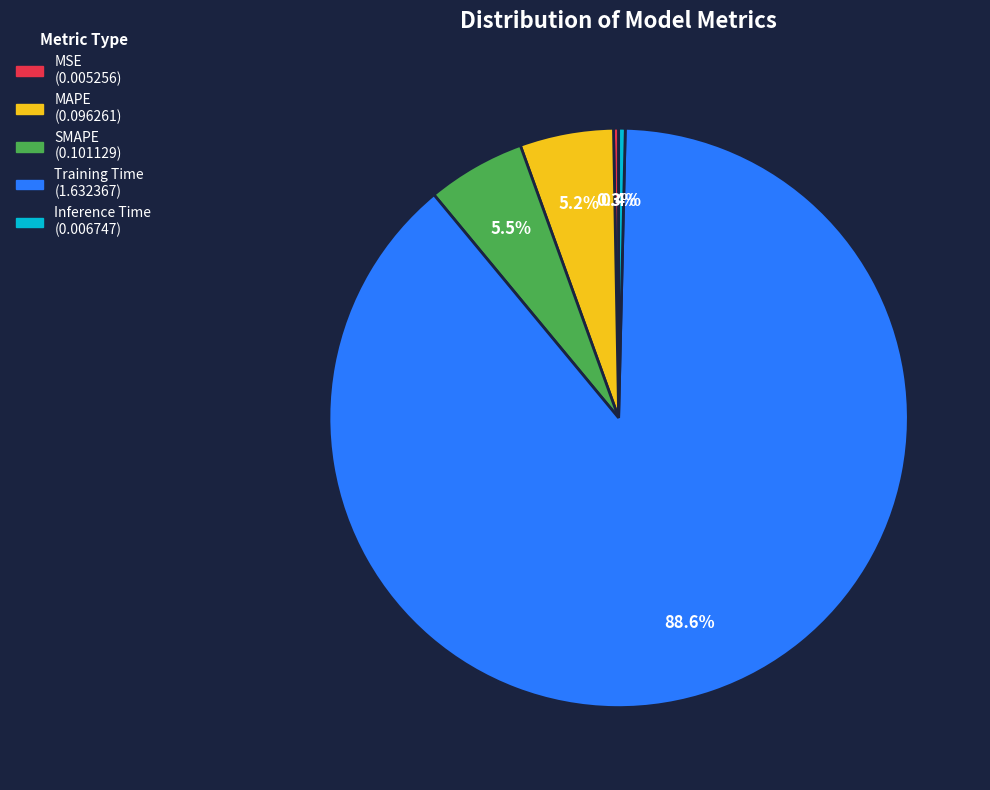

What portion of the pie excludes Inference Time?

99.6%